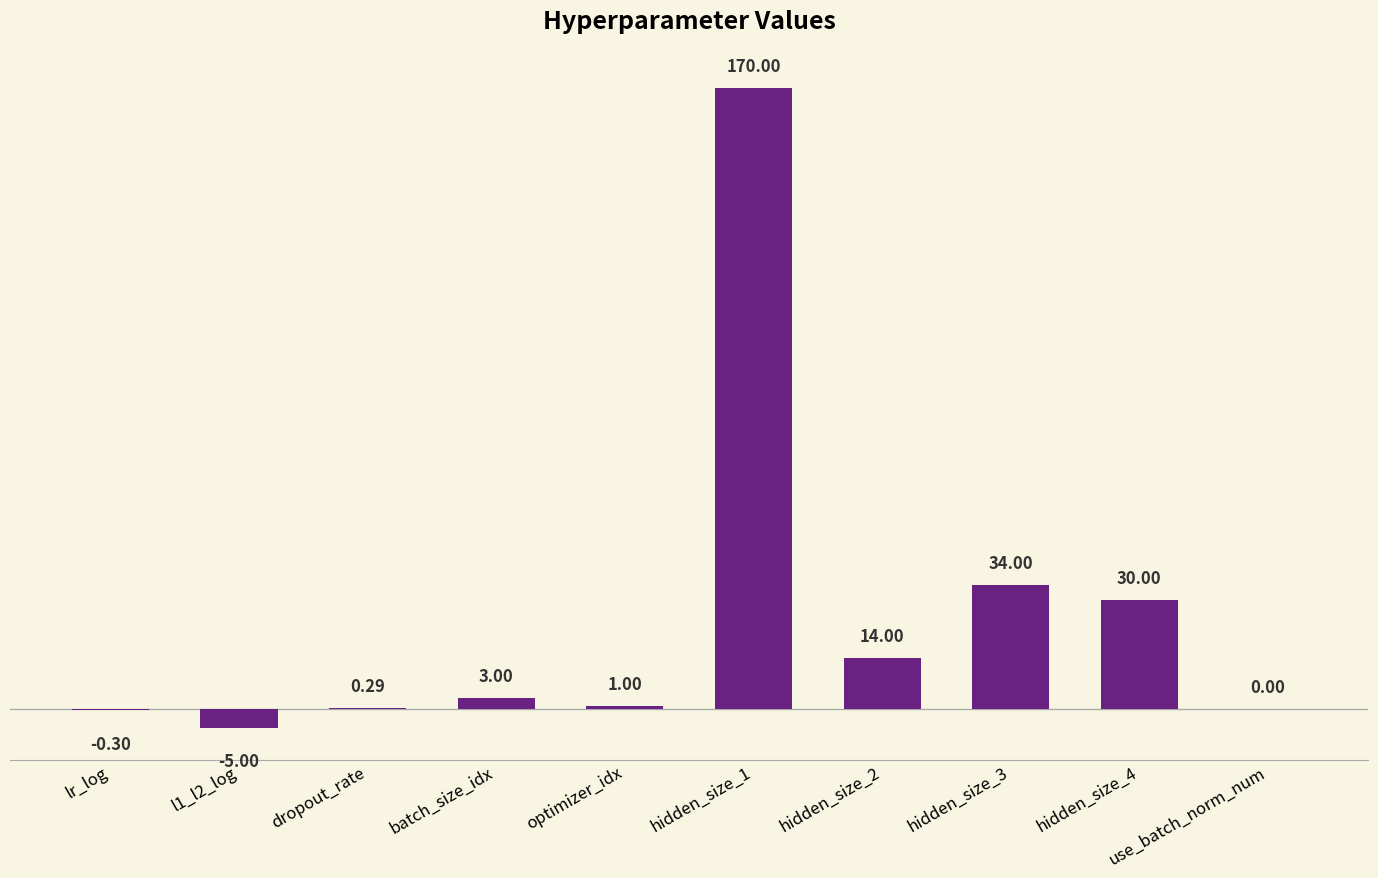

Which has a higher value, hidden_size_1 or use_batch_norm_num?

hidden_size_1